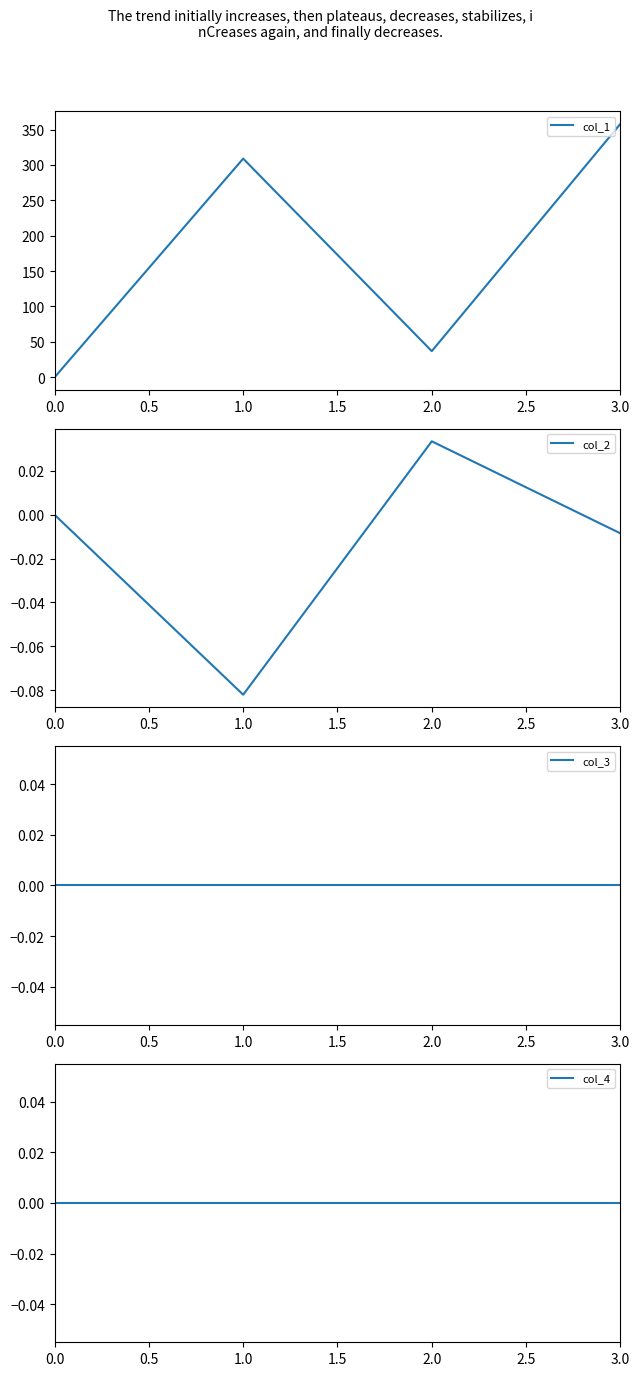

Rank the categories by col_1 value from highest to lowest.

3.0, 1.0, 2.0, 0.0